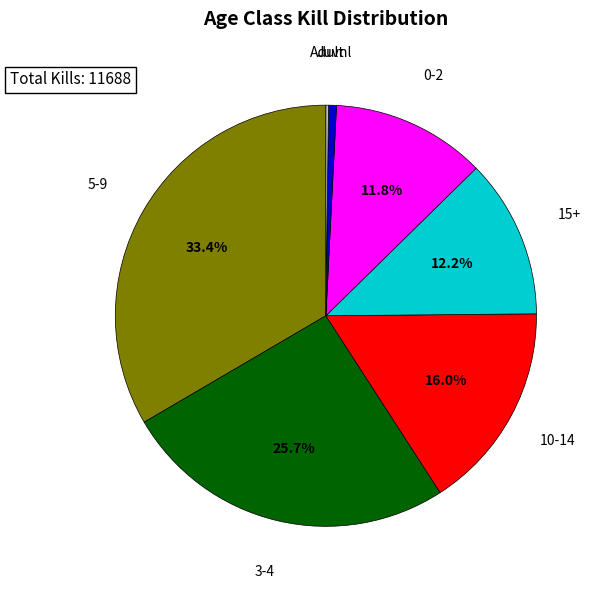

What is the ratio of the value at 0-2 to the value at 3-4?

0.5